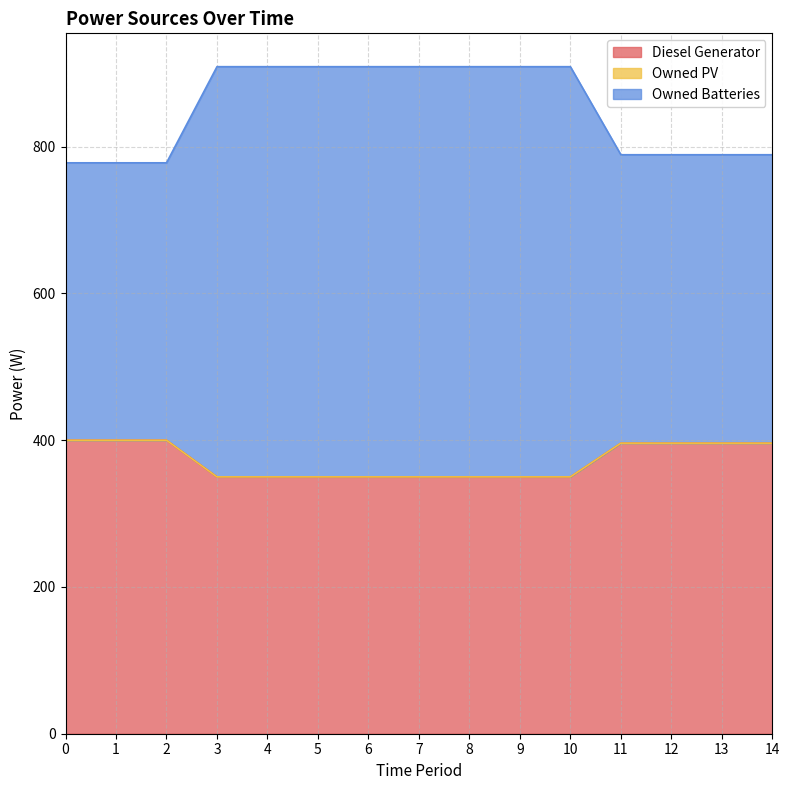

What is the minimum value for Diesel Generator?

350